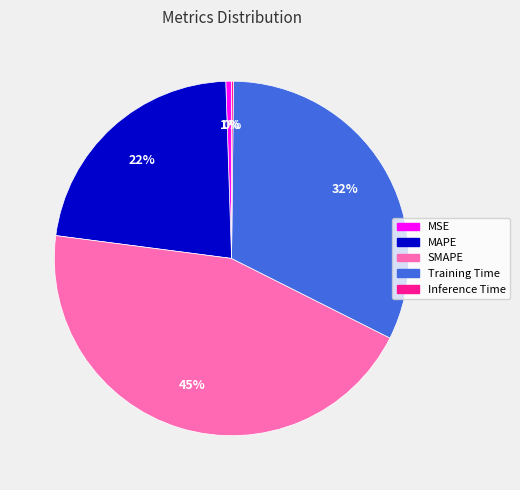

Which has a higher value, MSE or SMAPE?

SMAPE